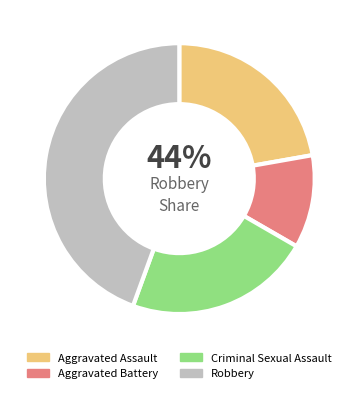

How many slices are in this pie chart?

4